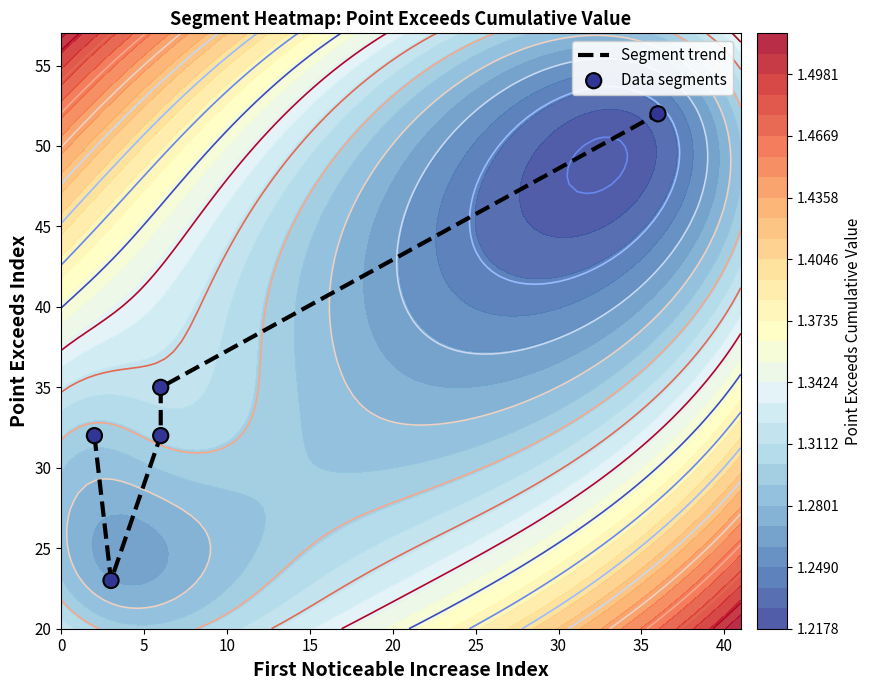

How many distinct data groups are displayed?

2